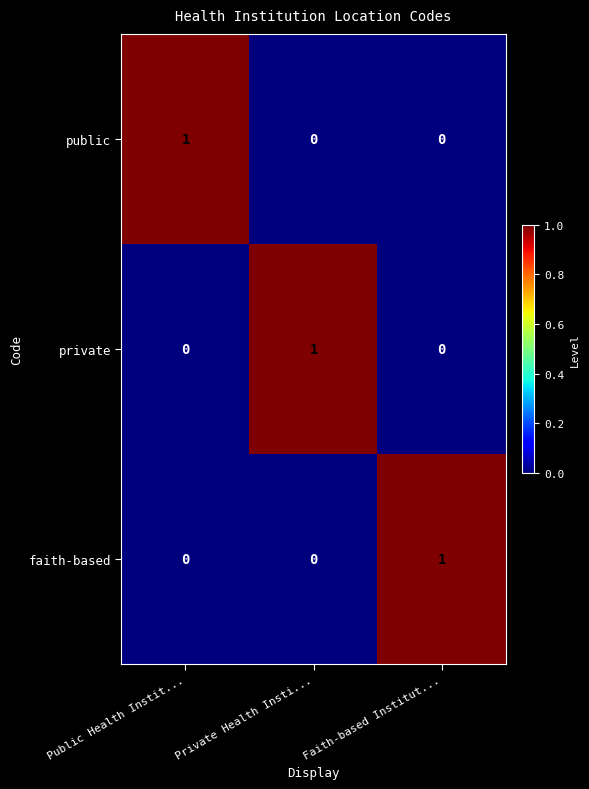

The value of public at Private Health Insti... is 0. True or false?

True